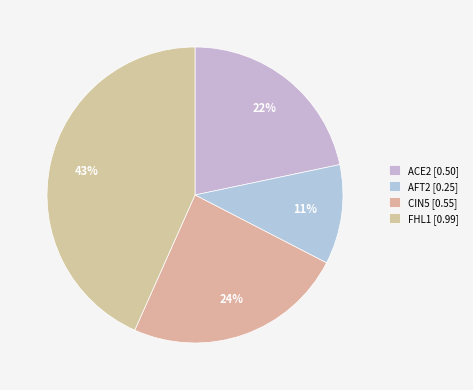

True or false: ACE2 accounts for 22% of the total.

True